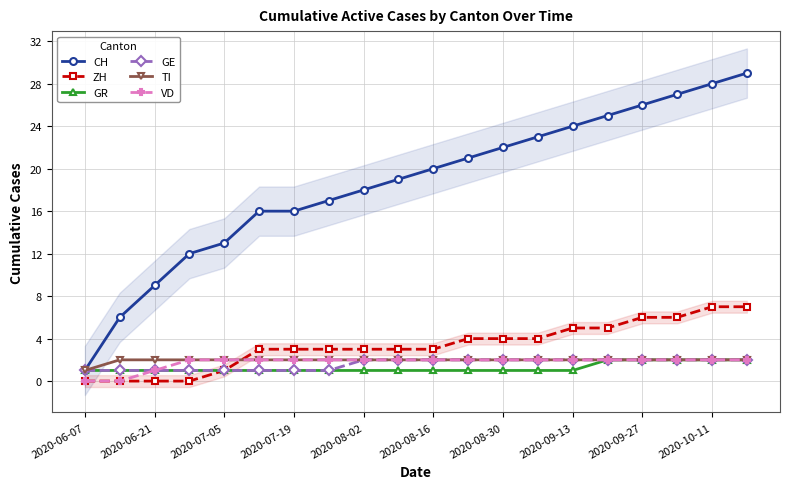

True or false: ZH has a value of 5 at 2020-09-13.

True